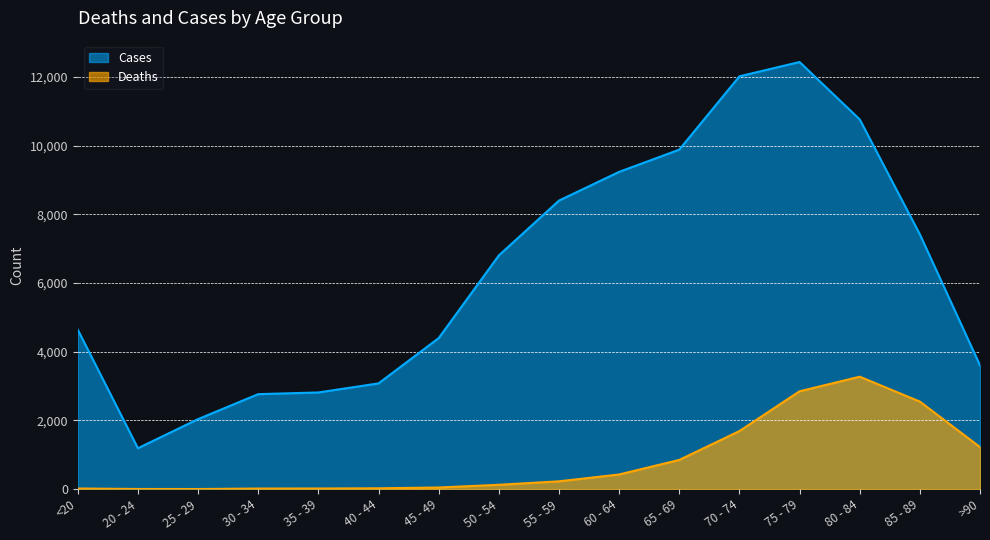

Is it true that Cases equals 9883 at 65 - 69?

True